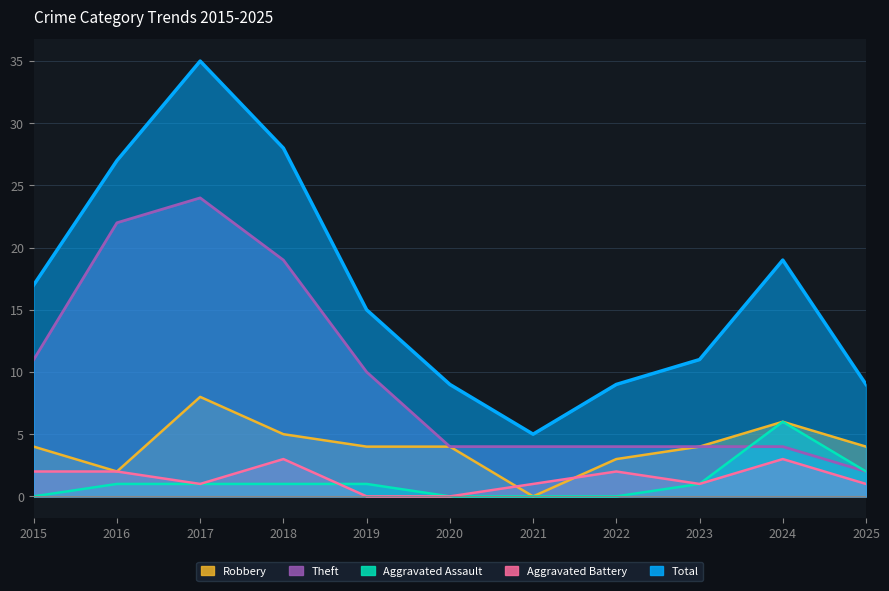

What is the total value across all series at 2025?

18